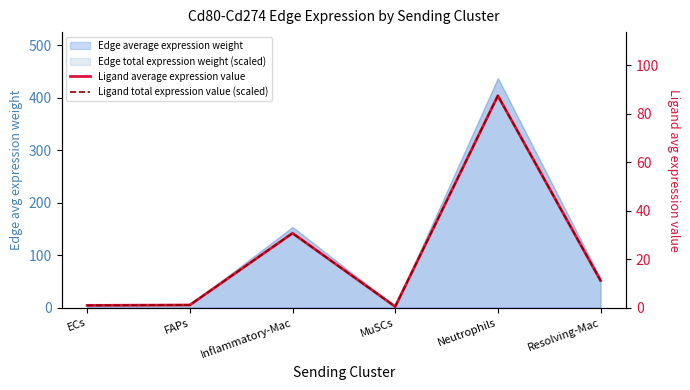

Which series has the widest spread of values?

Ligand average expression value